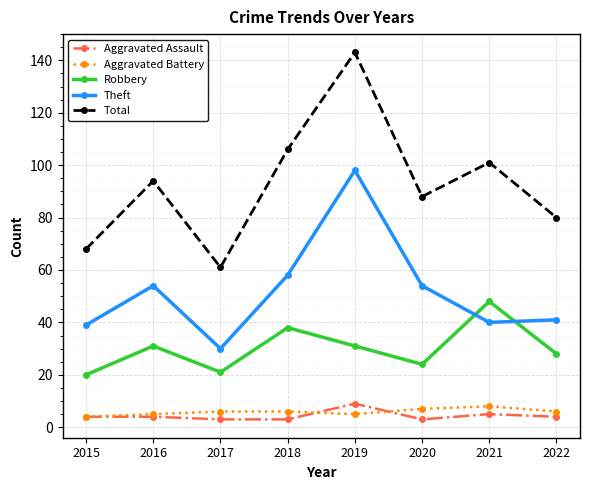

At which label does Robbery reach its peak?

2021